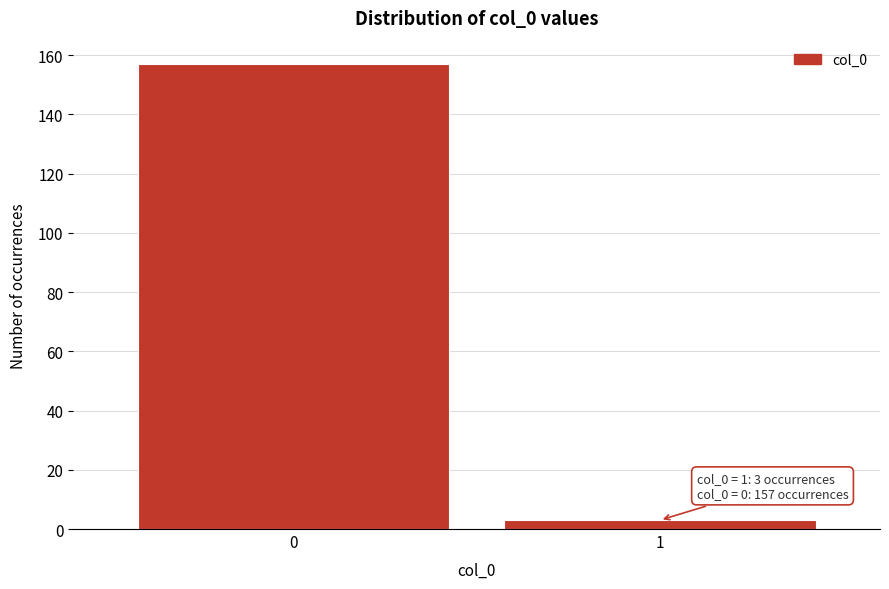

Reading right to left, transcribe all the data shown in this chart.

3	157